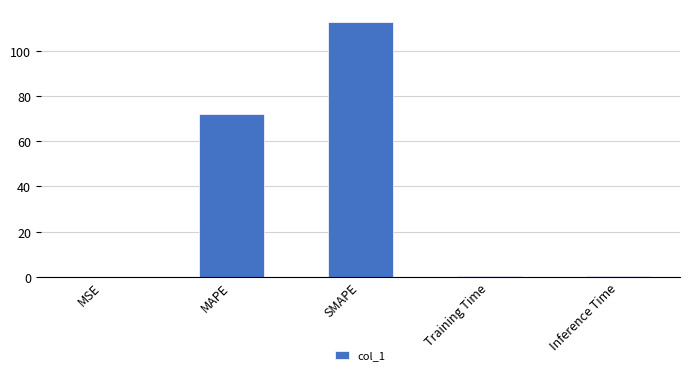

What is the sum of the values at MSE and SMAPE?

112.9